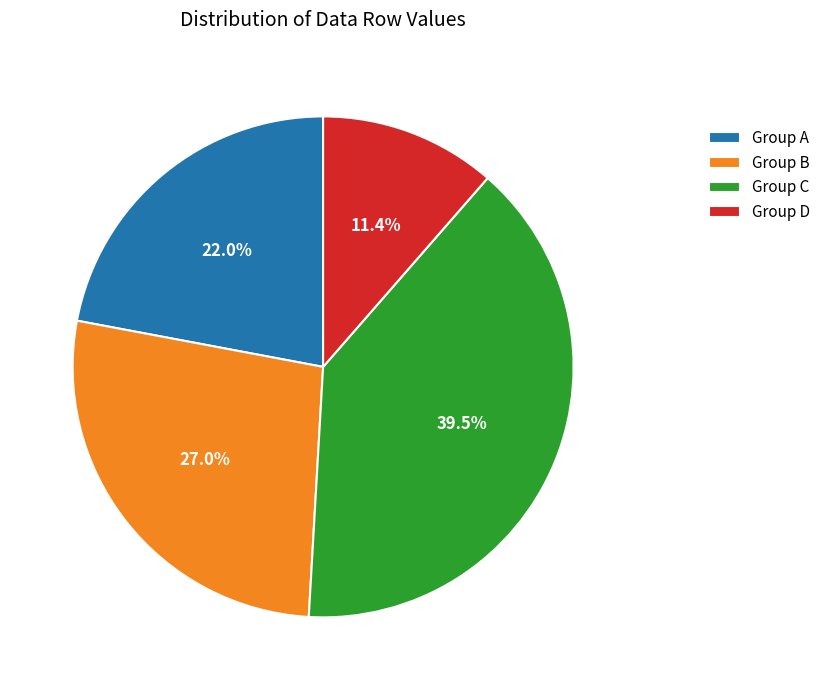

Which has a higher value, Group C or Group A?

Group C